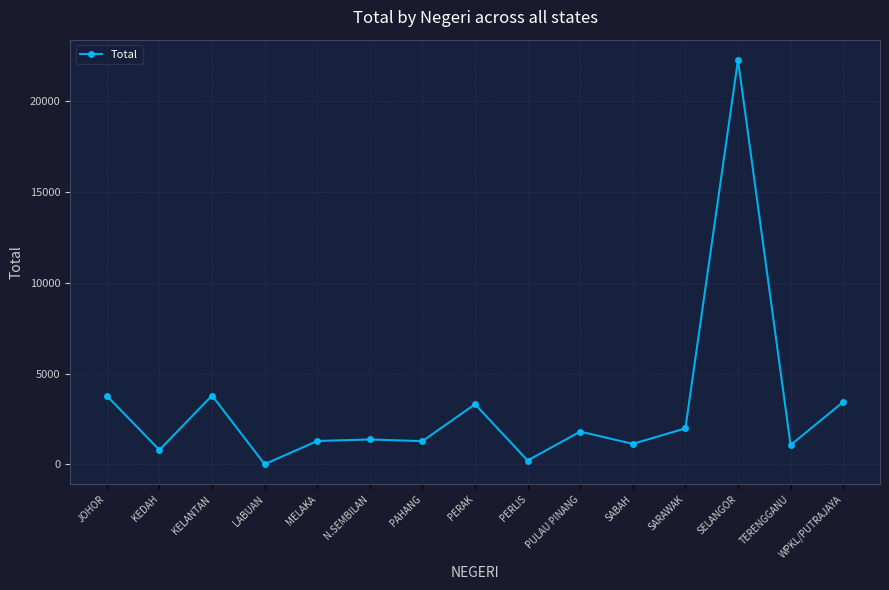

Where is the first local maximum?

KELANTAN